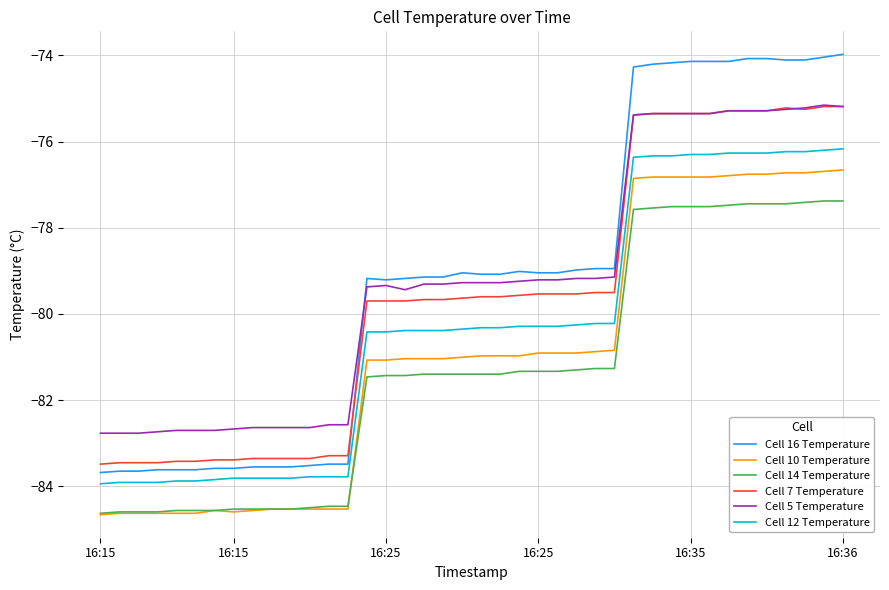

Which series has the largest total across all categories?

Cell 16 Temperature